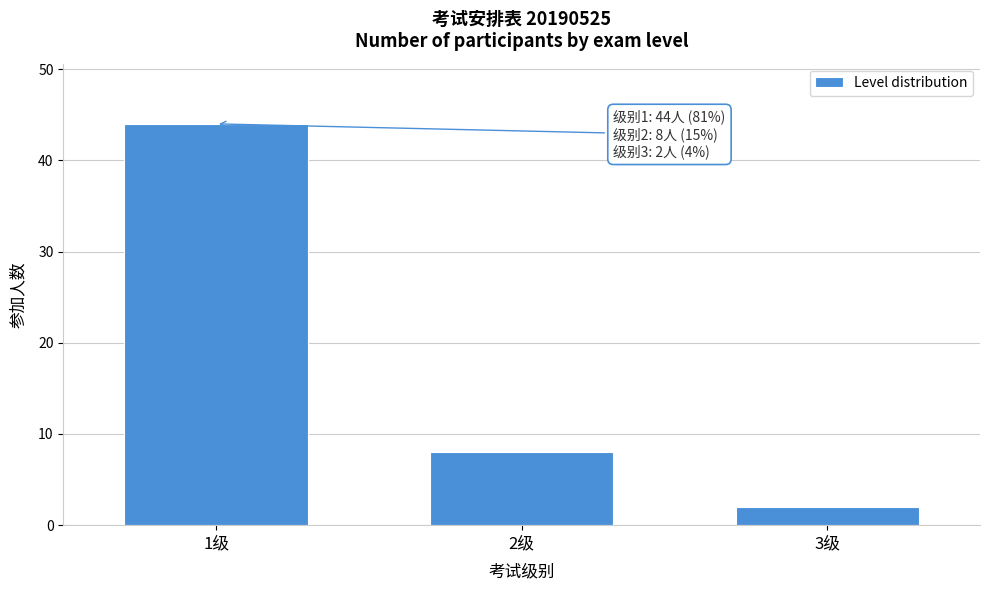

Reading left to right, extract all data points from this chart.

1级=44	2级=8	3级=2